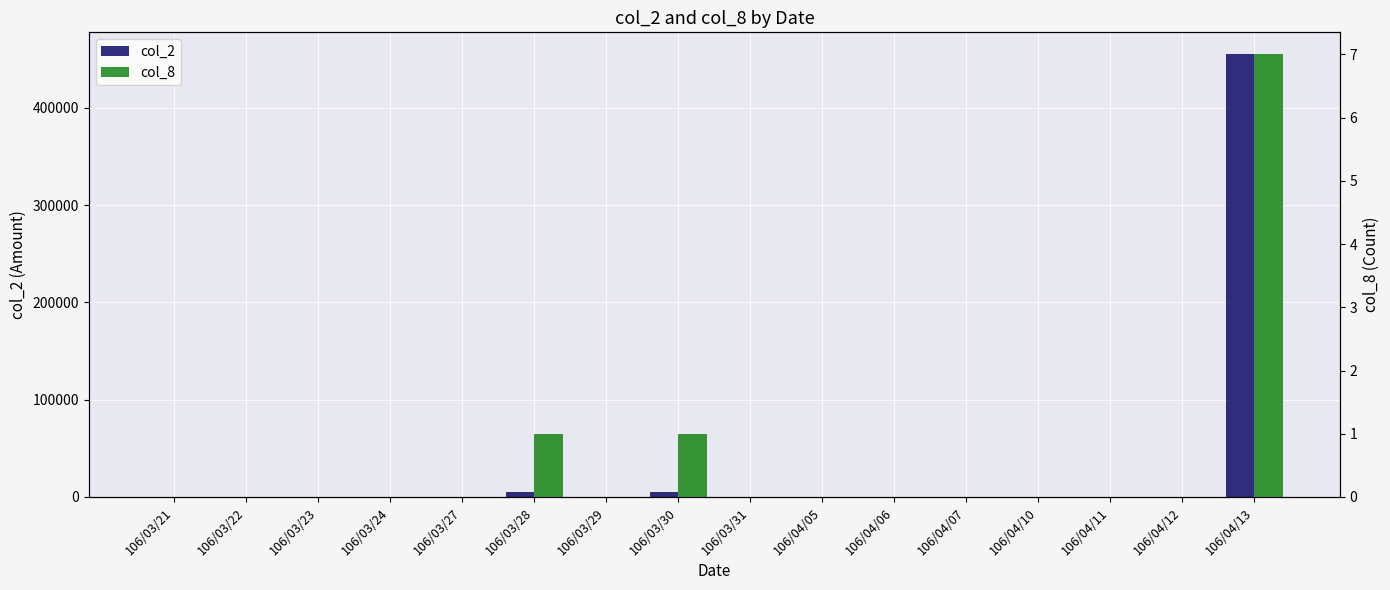

What is the difference between the col_8 values at 106/03/29 and 106/04/13?

7